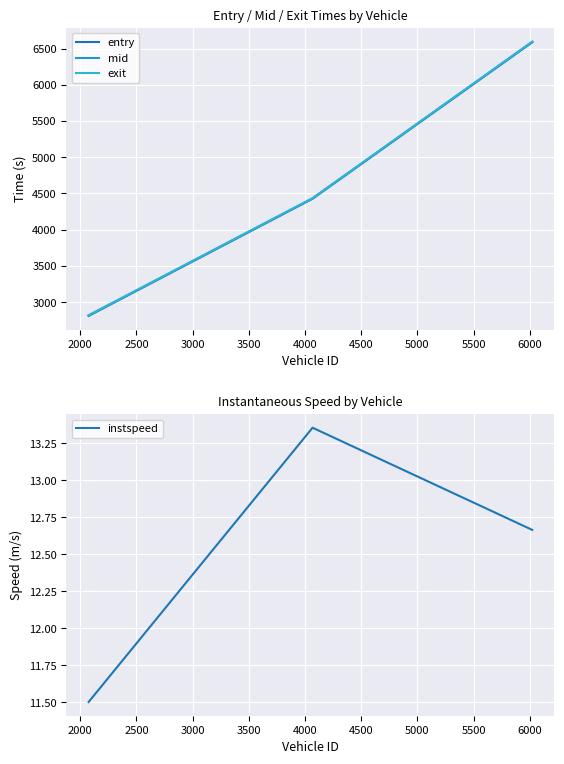

What is the difference between the maximum and second lowest values in the mid series?

2159.7